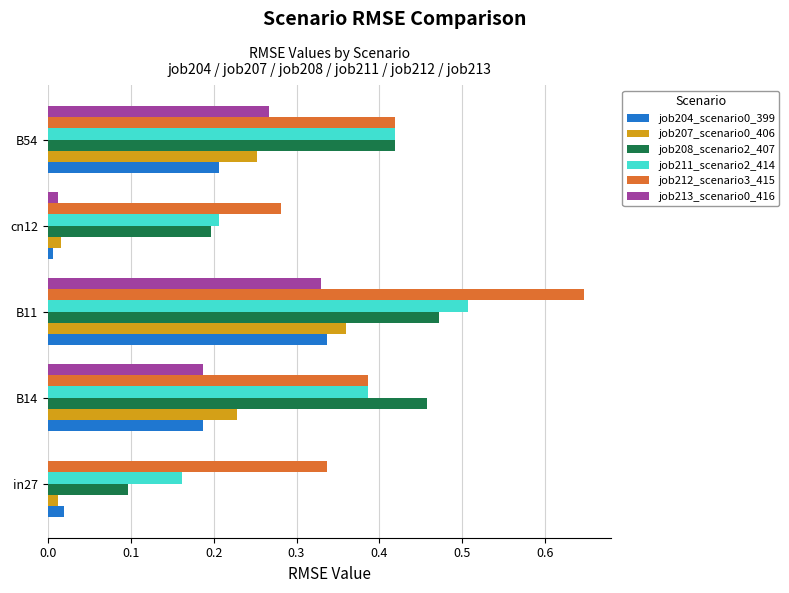

What is the sum of all job212_scenario3_415 values?

2.1